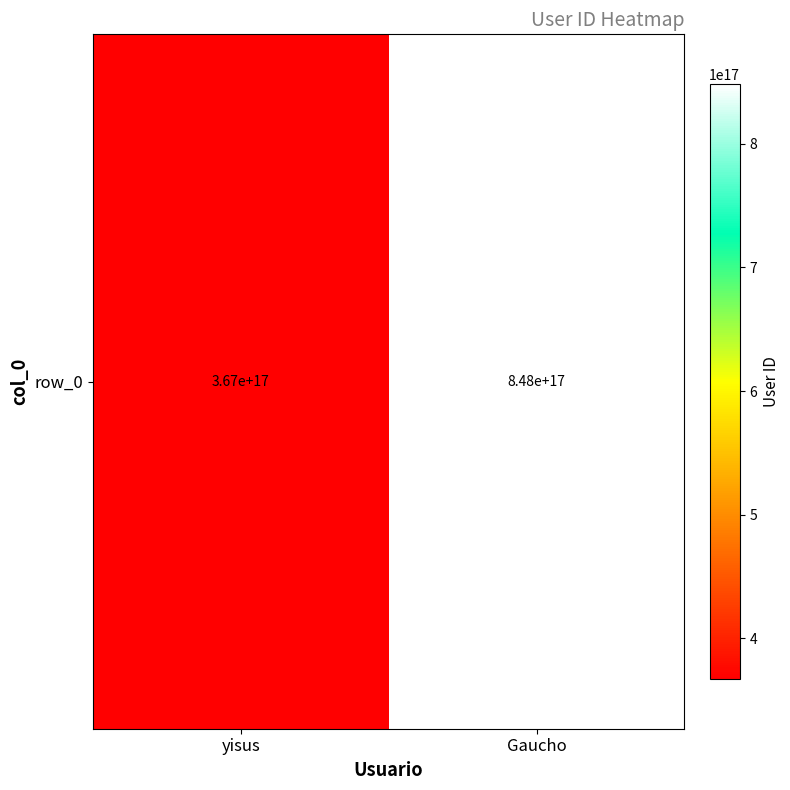

List the labels in order of value, smallest first.

yisus, Gaucho